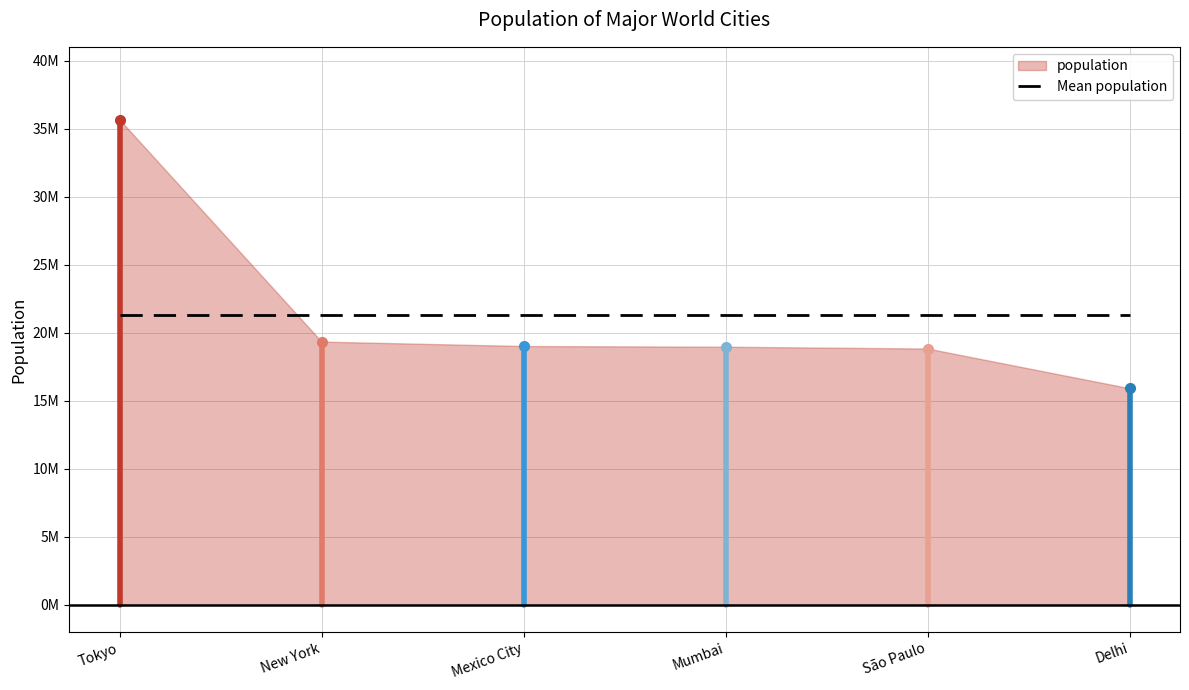

Which has a higher value, São Paulo or Tokyo?

Tokyo